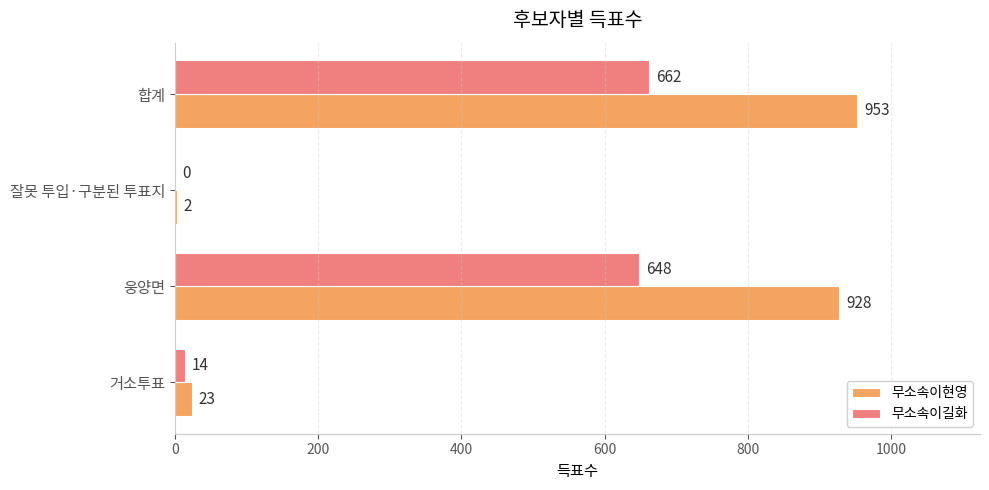

What is the sum of the 무소속이현영 values at 거소투표 and 합계?

976